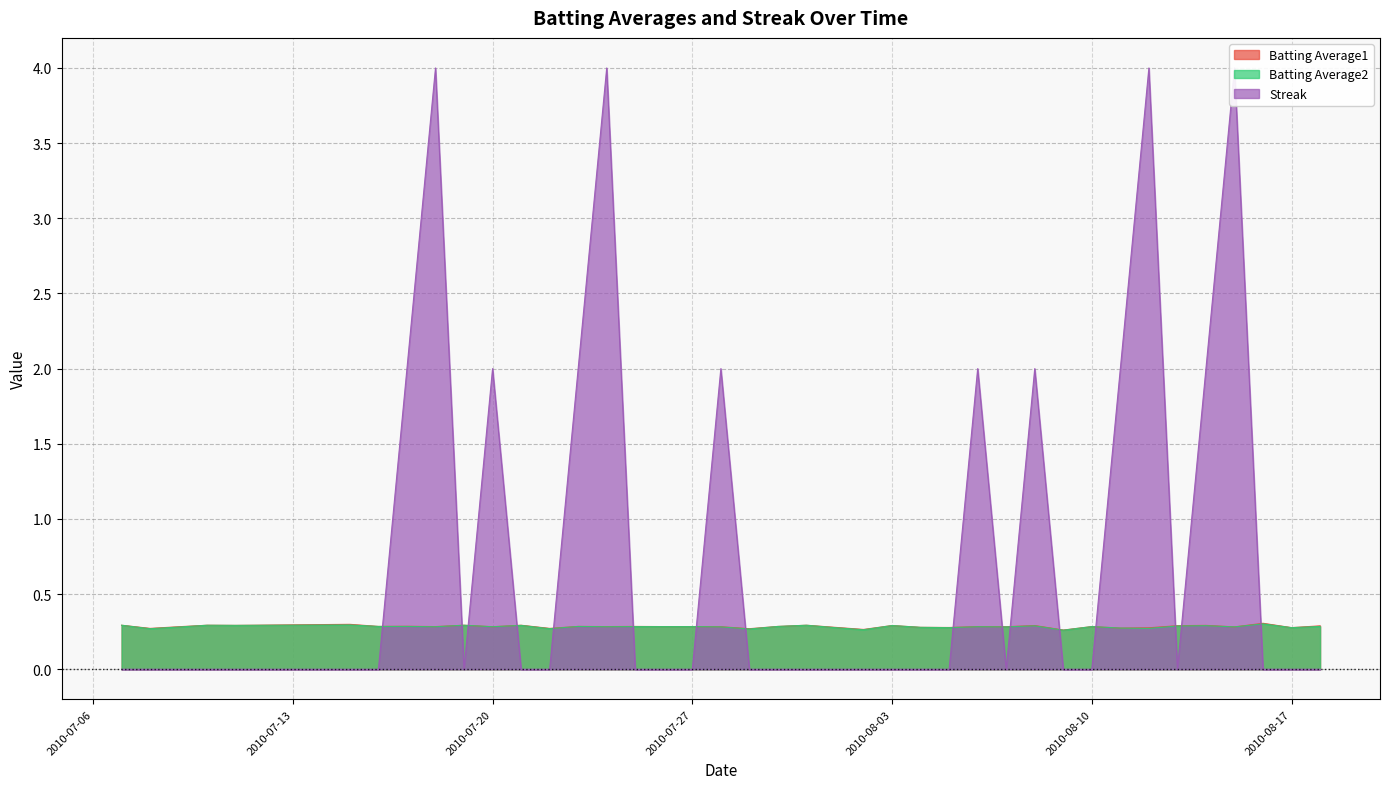

What is the minimum value for Batting Average1?

0.3